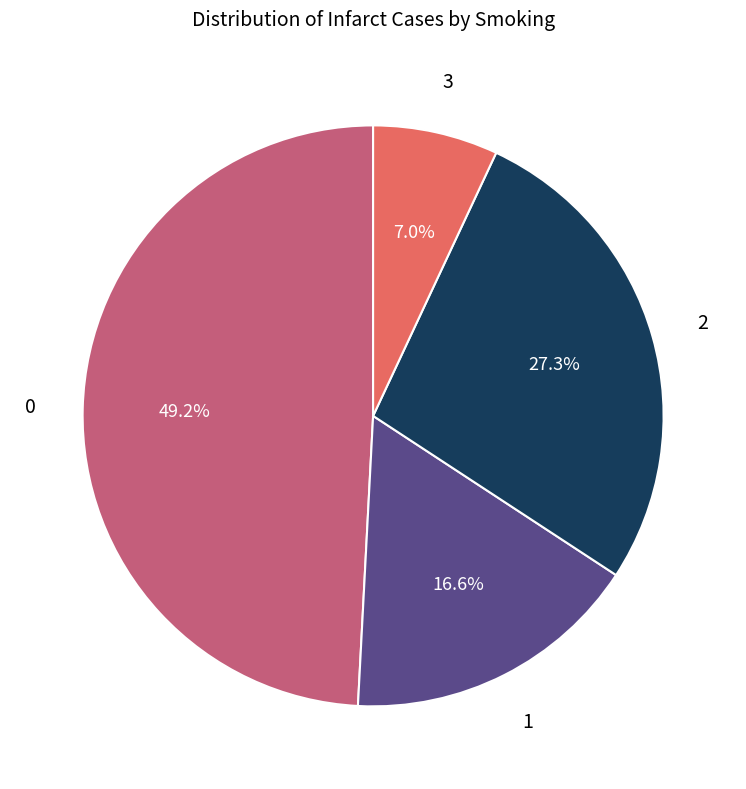

How many slices are in this pie chart?

4